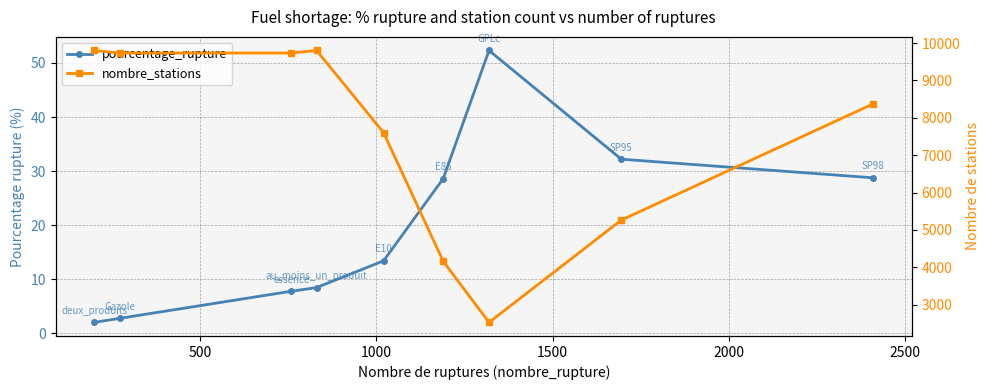

What are all the series names shown in the legend?

pourcentage_rupture, nombre_stations